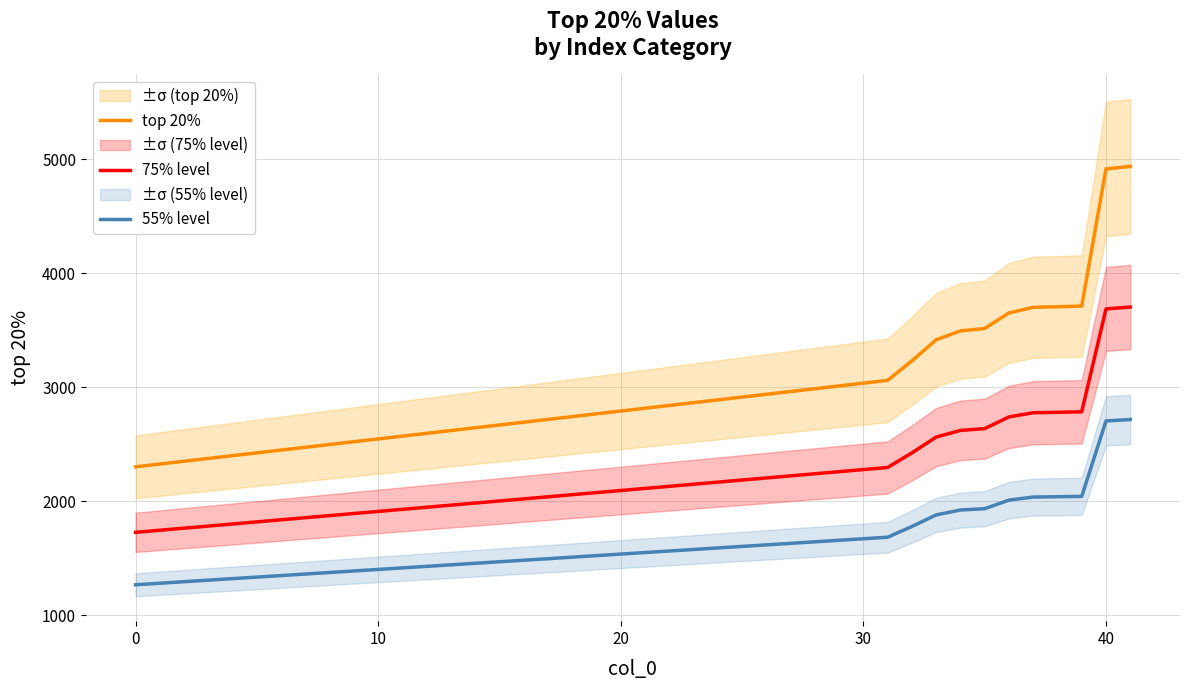

What is the maximum value for top 20%?

4938.0